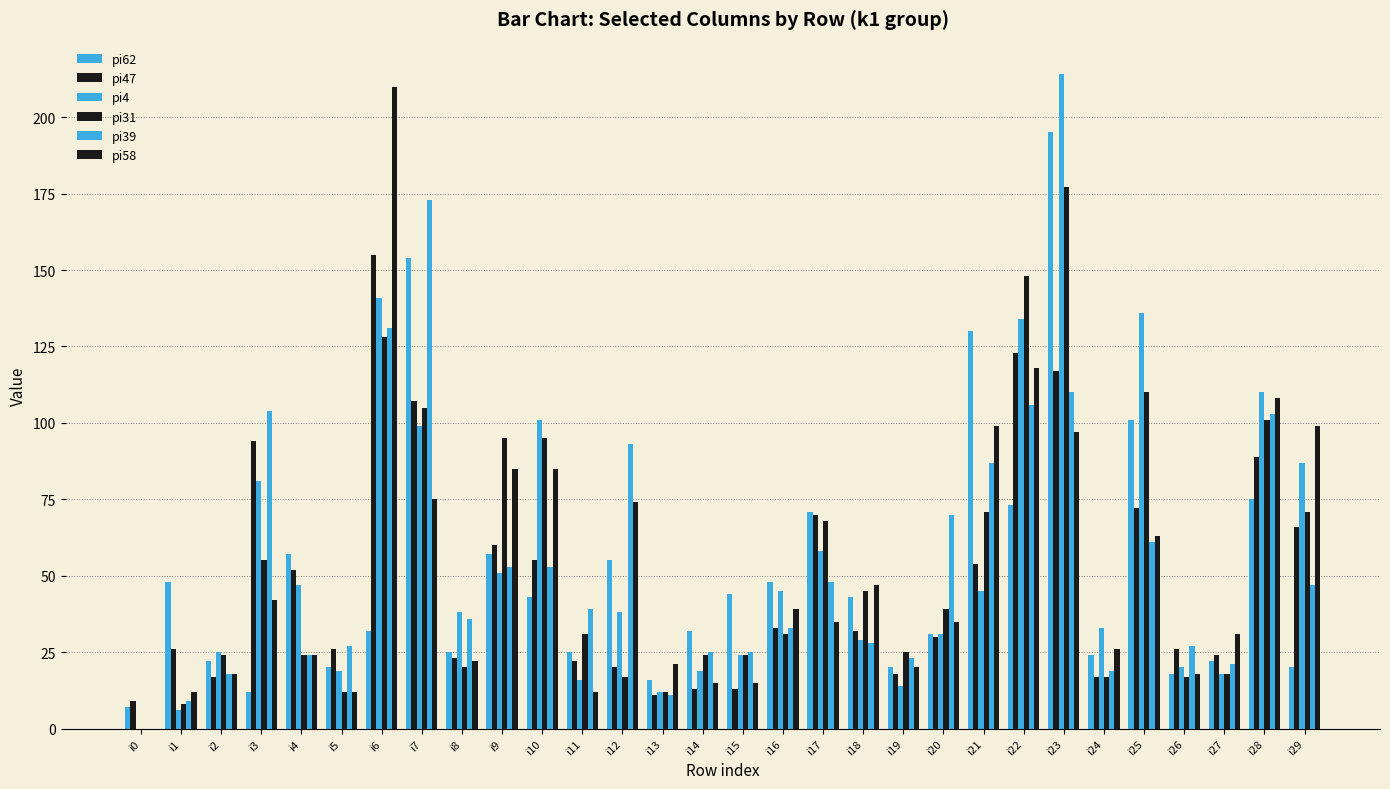

Which series has the largest range (max minus min)?

pi4